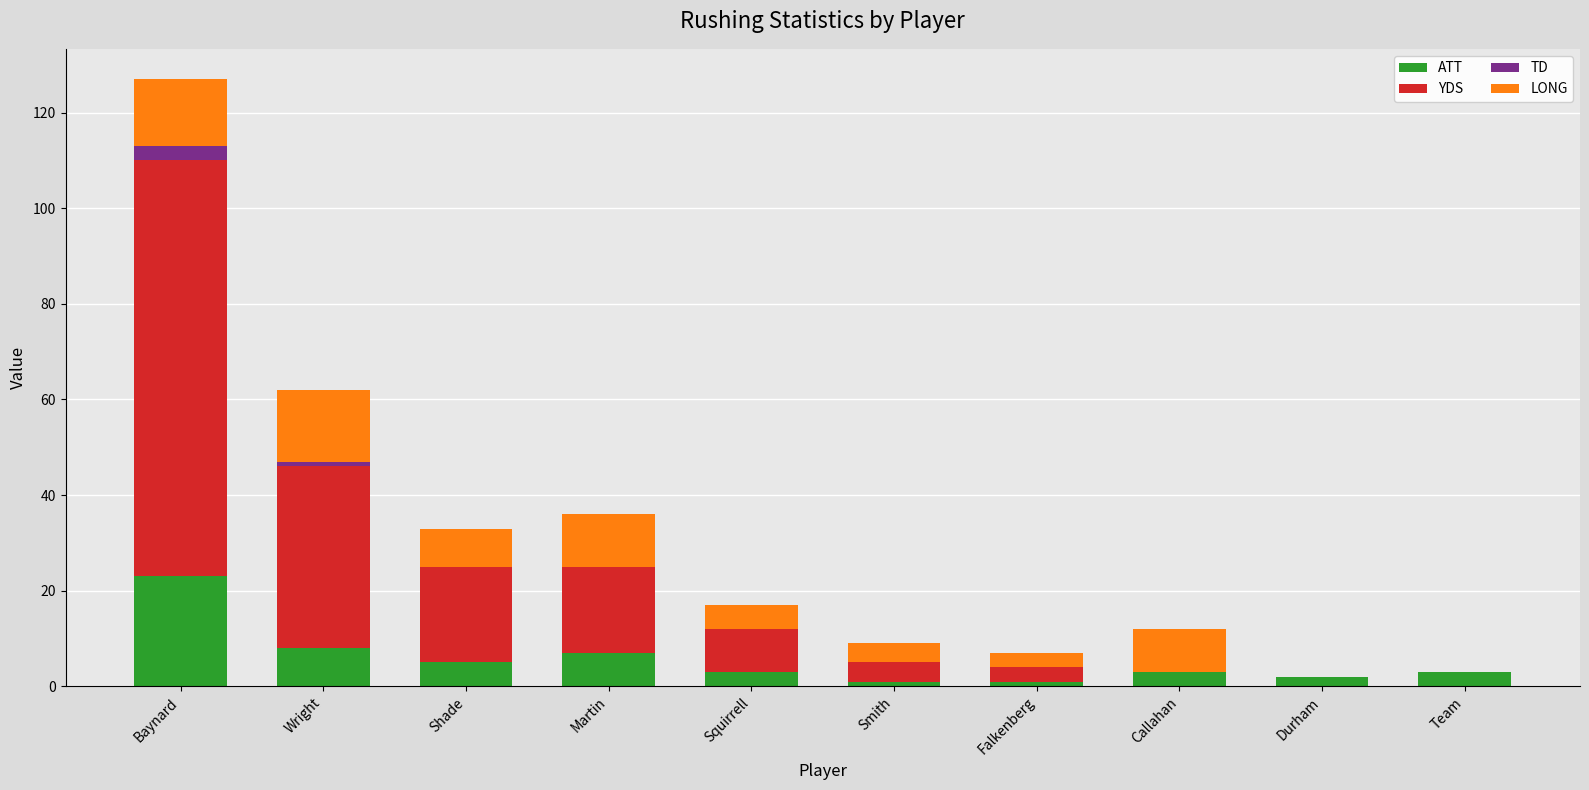

The ATT series shows 8 at Wright. True or false?

True